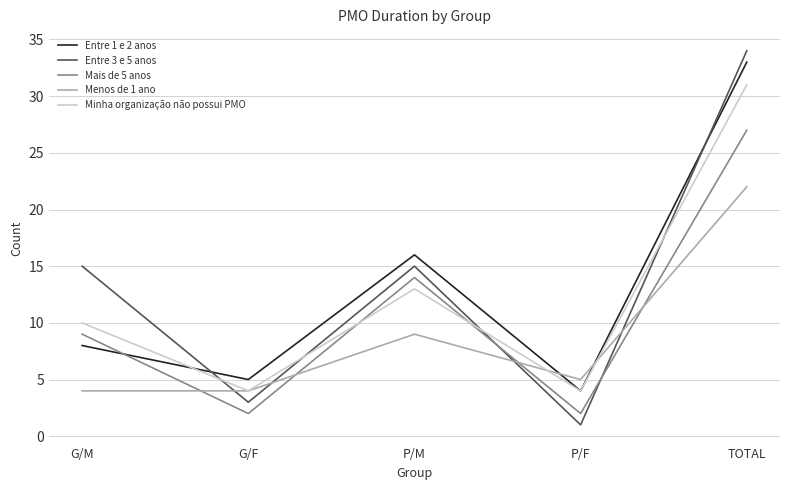

True or false: Entre 3 e 5 anos has more than 1 points higher than both neighbors.

False